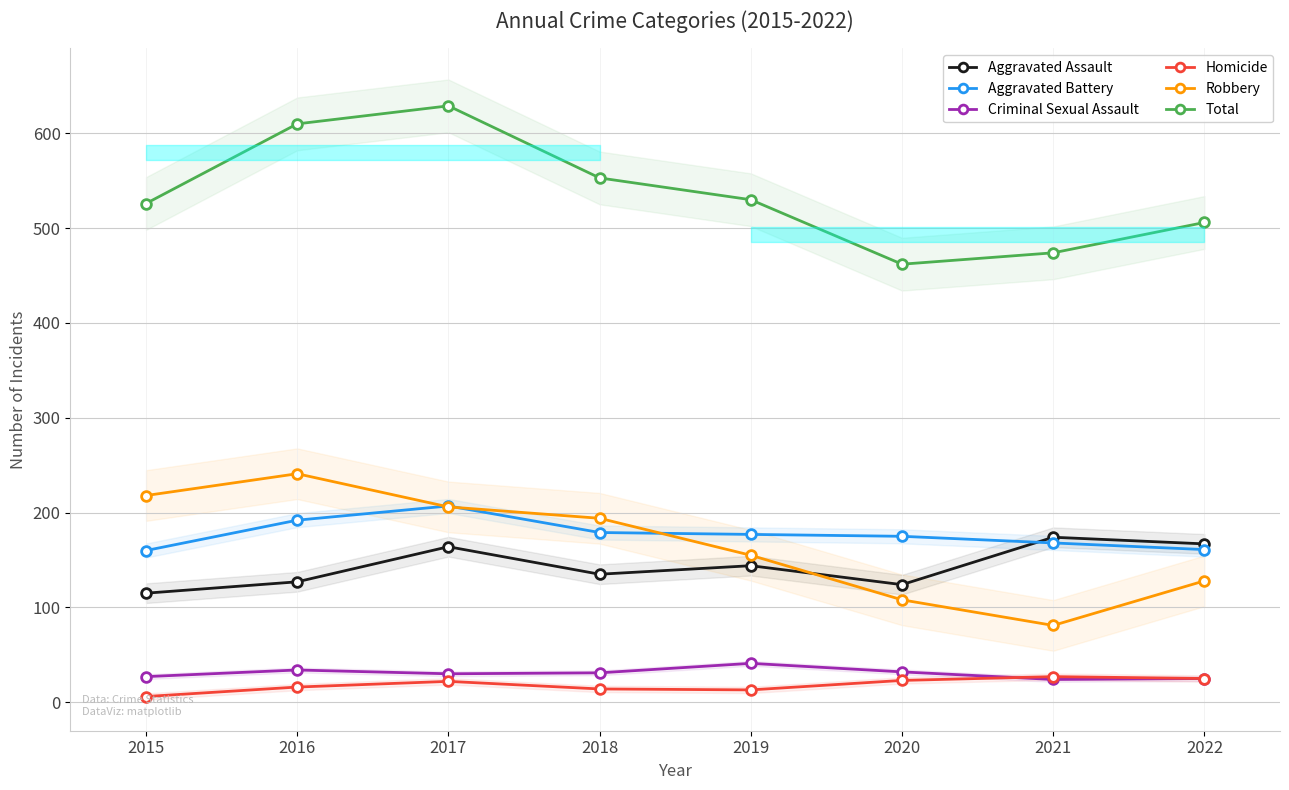

How many values in the Criminal Sexual Assault series exceed 31?

3